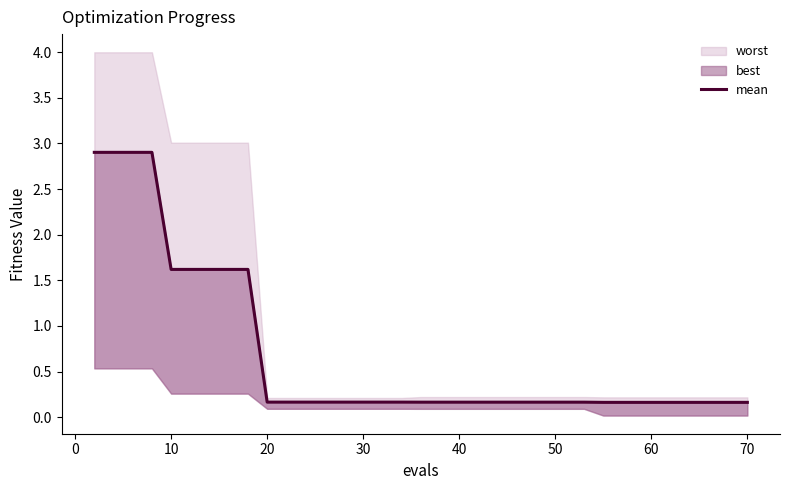

True or false: the data shows 0.0 at 31.

False